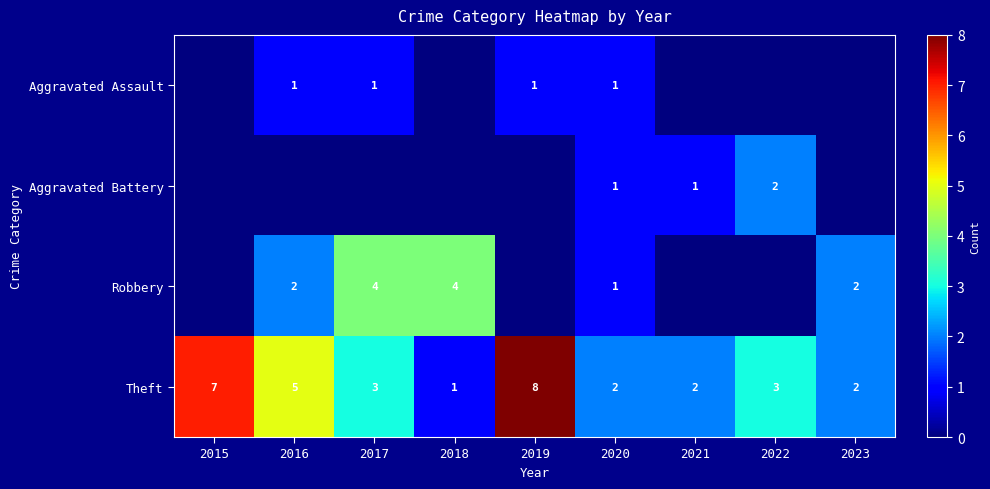

Is the value of Robbery at 2016 greater than the value of Aggravated Battery at 2020?

Yes